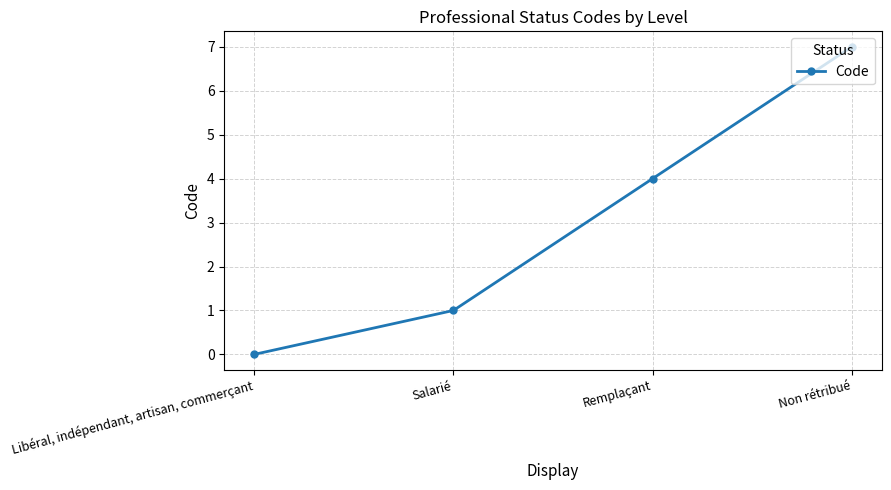

Approximately how many times larger is the value at Remplaçant compared to Non rétribué?

0.6